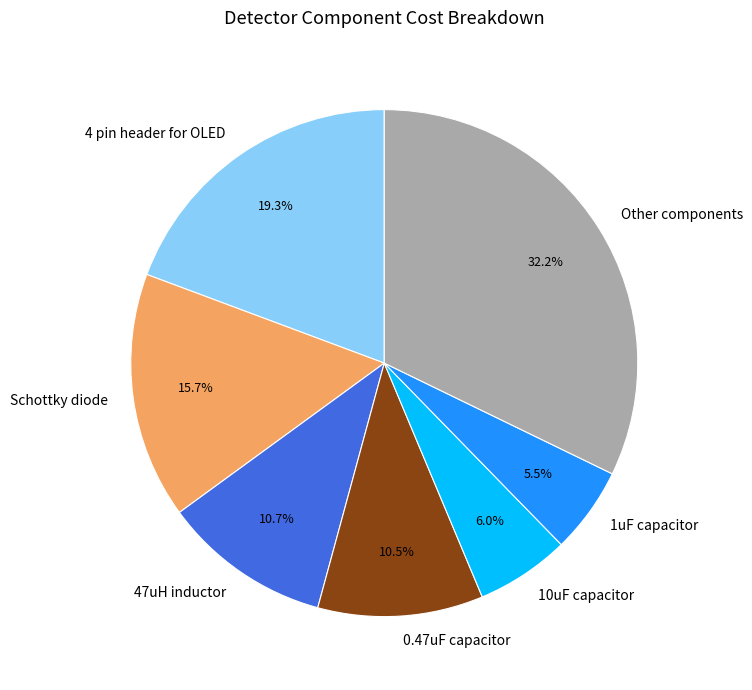

Does 0.47uF capacitor represent more than half of the total?

No